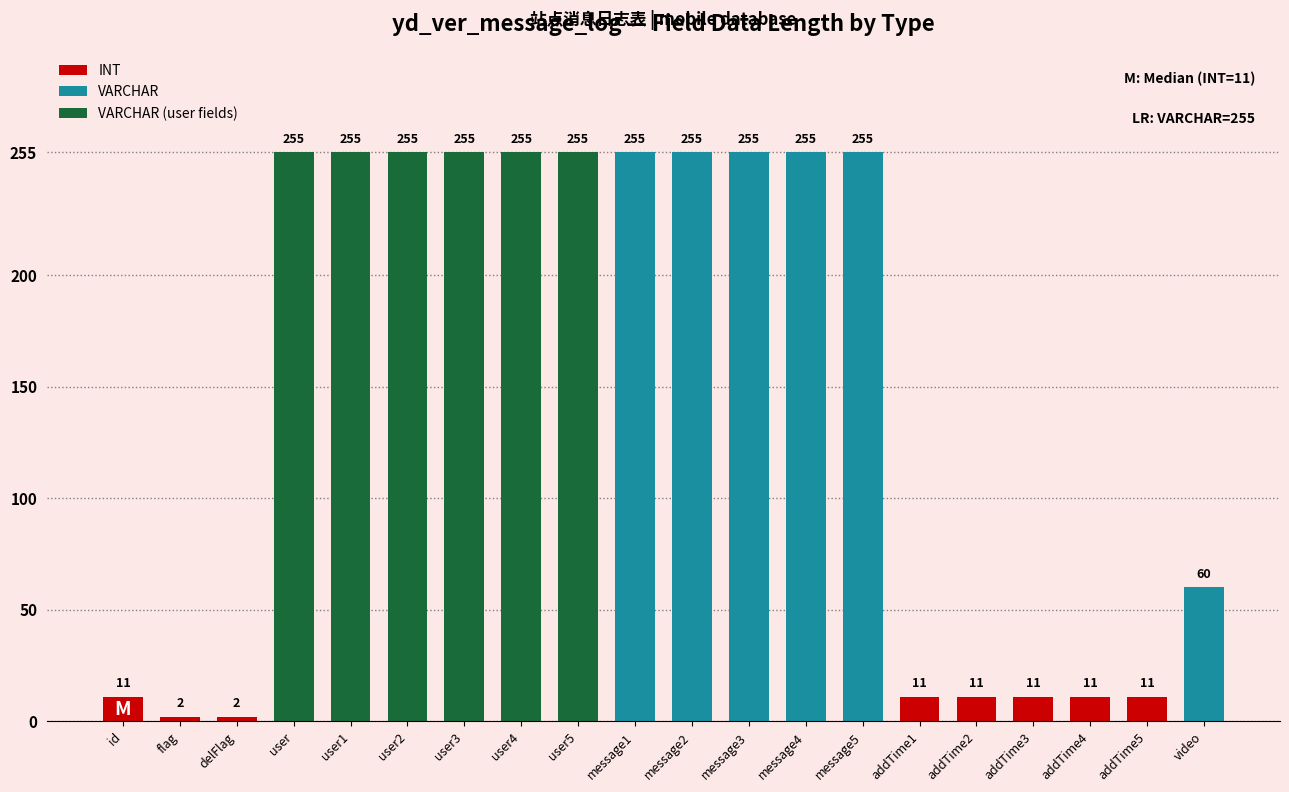

At which category is the sum across all series the highest?

user